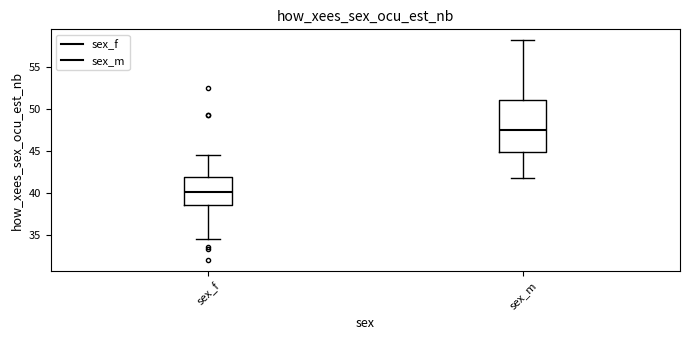

Reading left to right, transcribe this box plot: for each box, give where its median line is, the range the box spans, and where its two whiskers end, as read against the y-axis. The values are not printed on the chart, so give them approximately, as read against the axis.

sex_f: median 40.0, box 38.5 to 42.0, whiskers 34.5 to 44.5
sex_m: median 47.5, box 45.0 to 51.0, whiskers 42.0 to 58.0